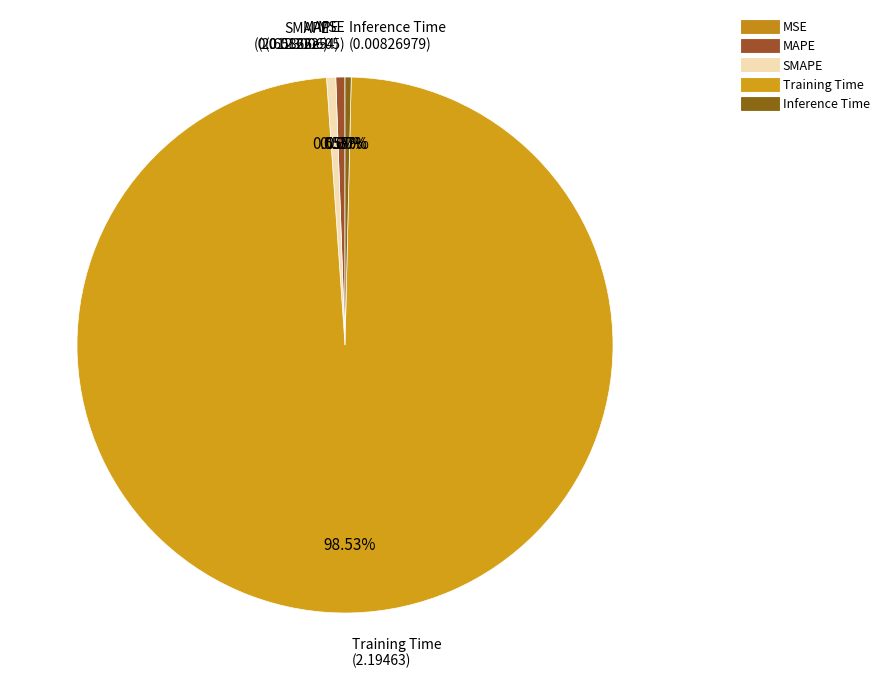

The MAPE slice represents 1% of the pie. True or false?

True